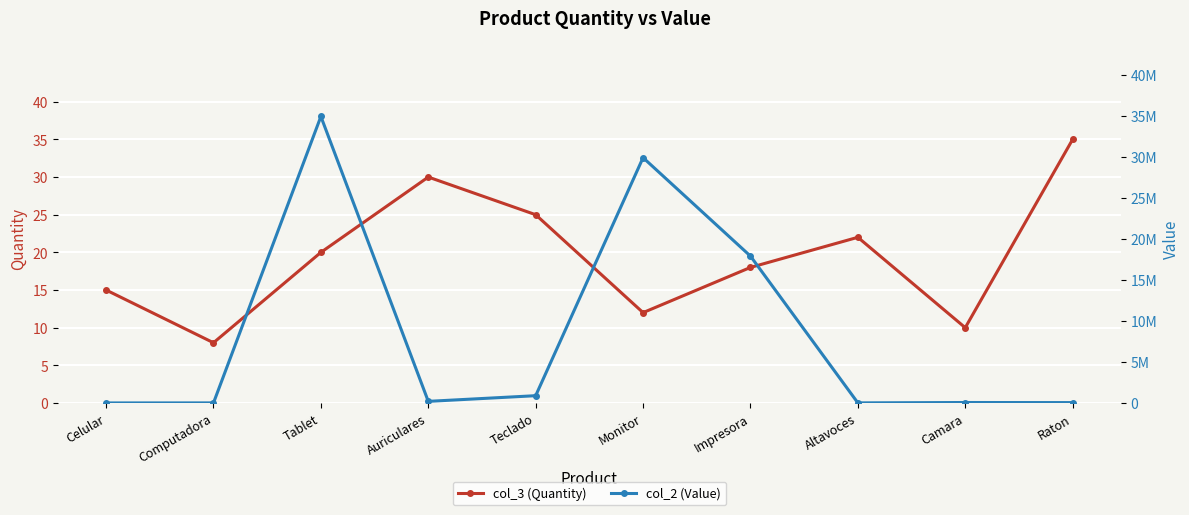

What is the difference between the maximum and minimum values in the col_2 (Value) series?

34937525